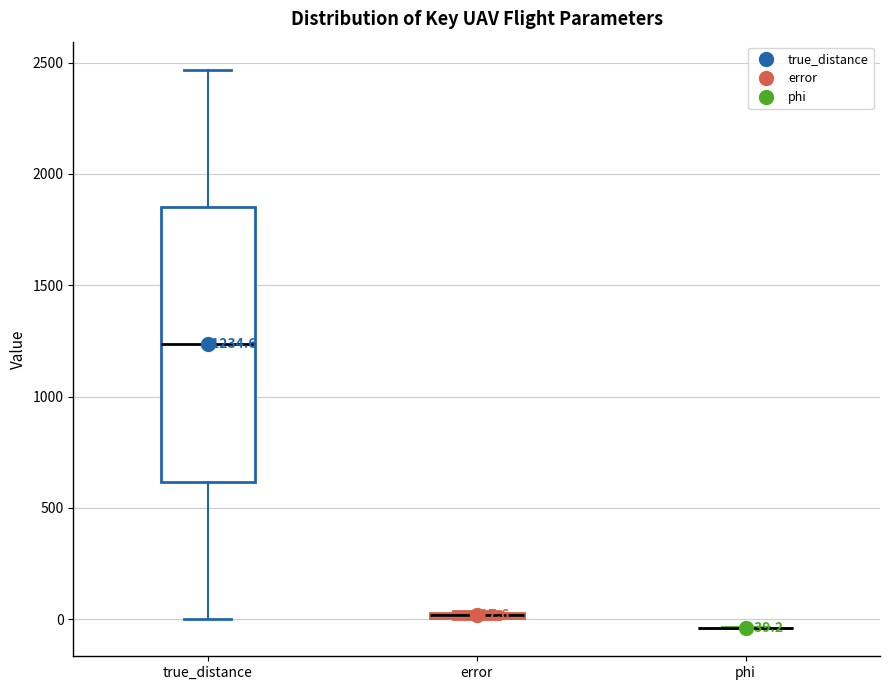

Comparing the boxes themselves (not the whiskers), which one is the tallest?

true_distance